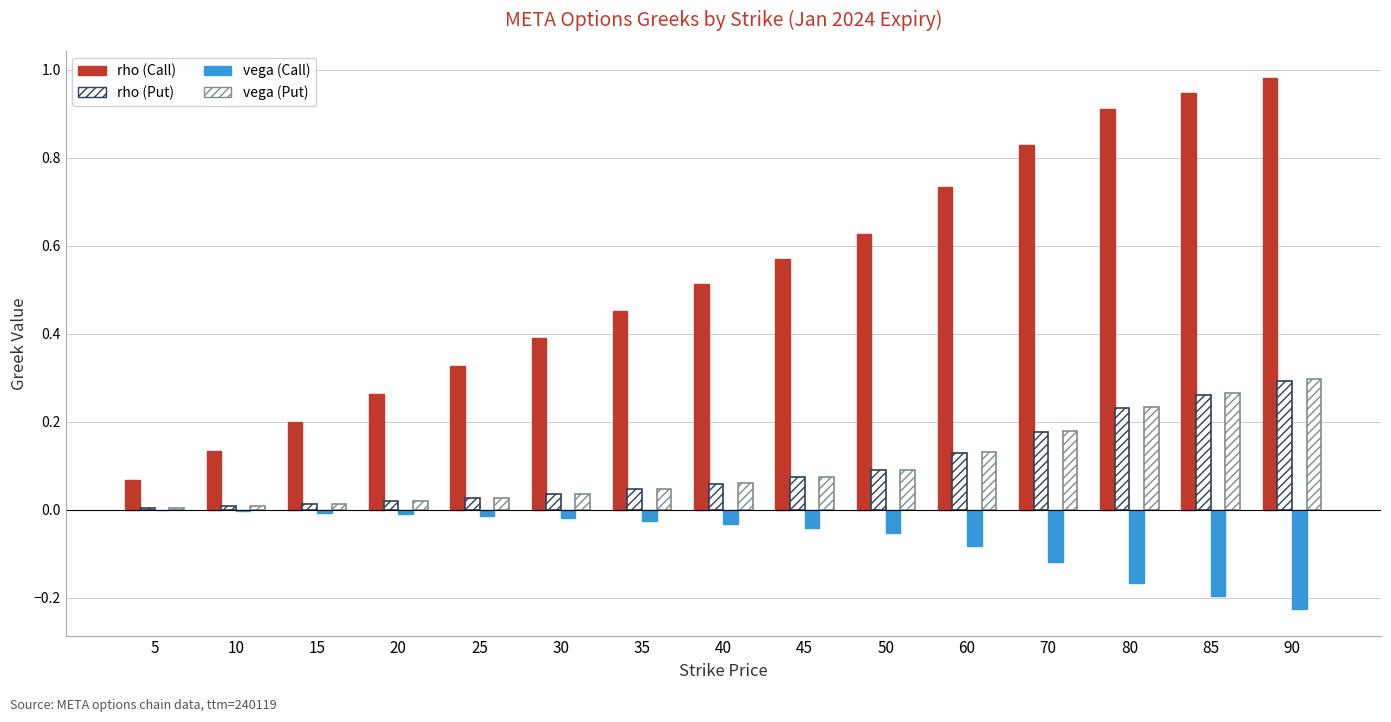

Are the bars grouped side by side (vs. stacked)?

Yes